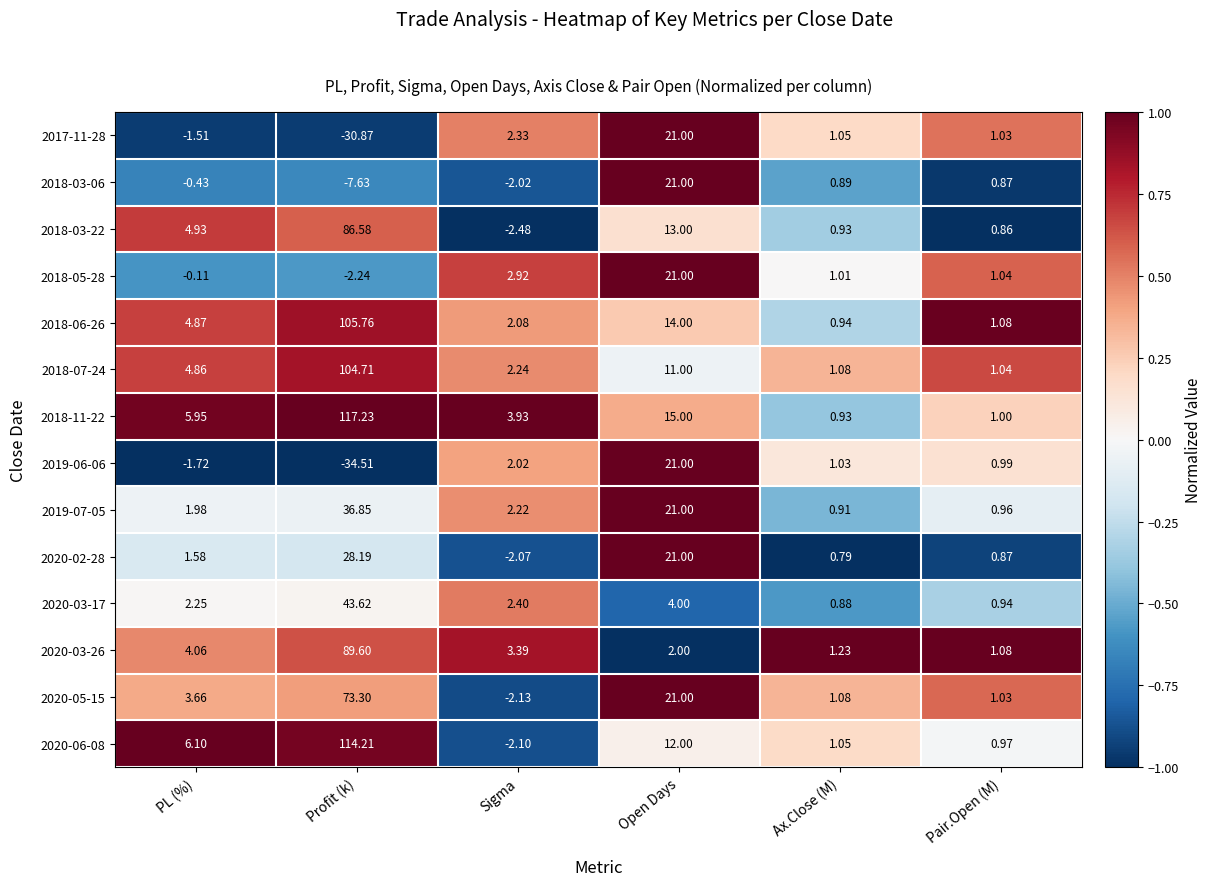

Where is 2020-02-28 nearest to the value 13?

Open Days